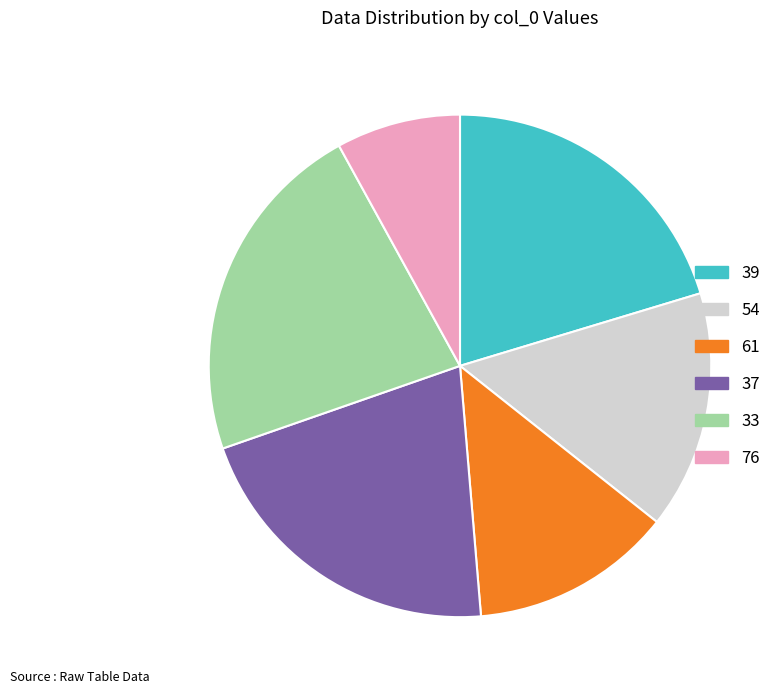

Do 37 and 33 together represent more than half of the pie?

No